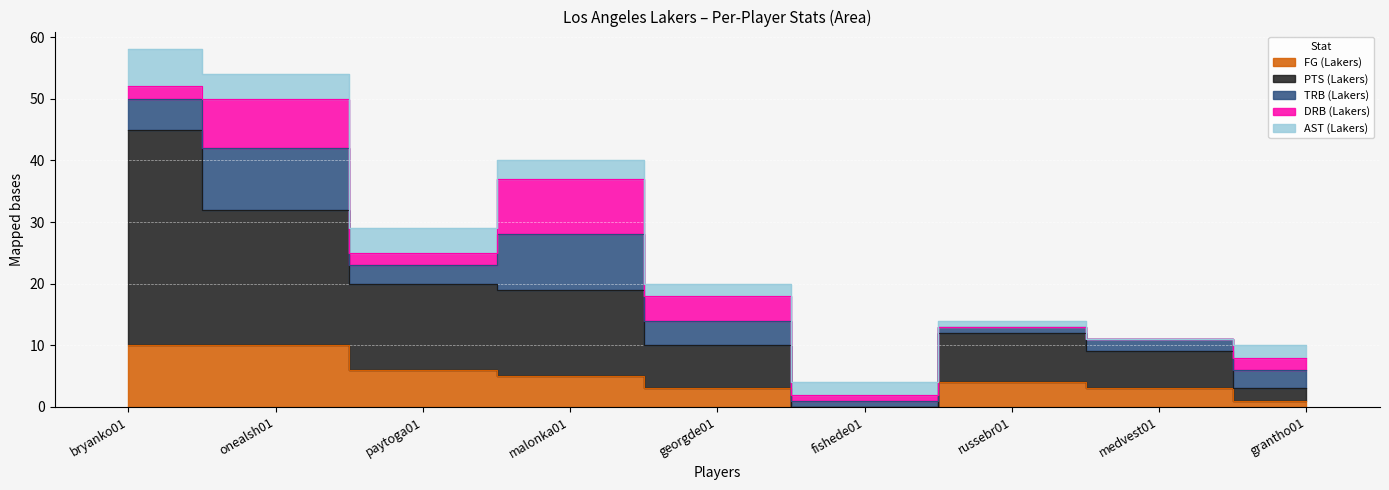

Reading left to right, extract all data points from this chart.

FG (Lakers): bryanko01=10	onealsh01=10	paytoga01=6	malonka01=5	georgde01=3	fishede01=0	russebr01=4	medvest01=3	grantho01=1
PTS (Lakers): bryanko01=35	onealsh01=22	paytoga01=14	malonka01=14	georgde01=7	fishede01=0	russebr01=8	medvest01=6	grantho01=2
TRB (Lakers): bryanko01=5	onealsh01=10	paytoga01=3	malonka01=9	georgde01=4	fishede01=1	russebr01=1	medvest01=2	grantho01=3
DRB (Lakers): bryanko01=2	onealsh01=8	paytoga01=2	malonka01=9	georgde01=4	fishede01=1	russebr01=0	medvest01=0	grantho01=2
AST (Lakers): bryanko01=6	onealsh01=4	paytoga01=4	malonka01=3	georgde01=2	fishede01=2	russebr01=1	medvest01=0	grantho01=2